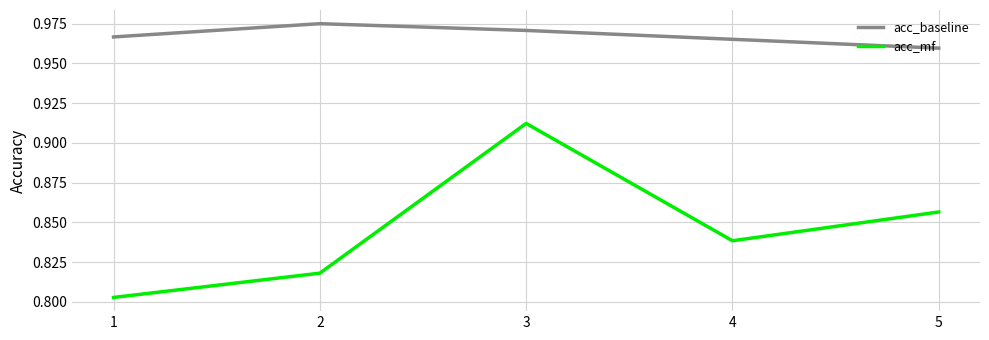

What is the total value across all series at 2?

1.8